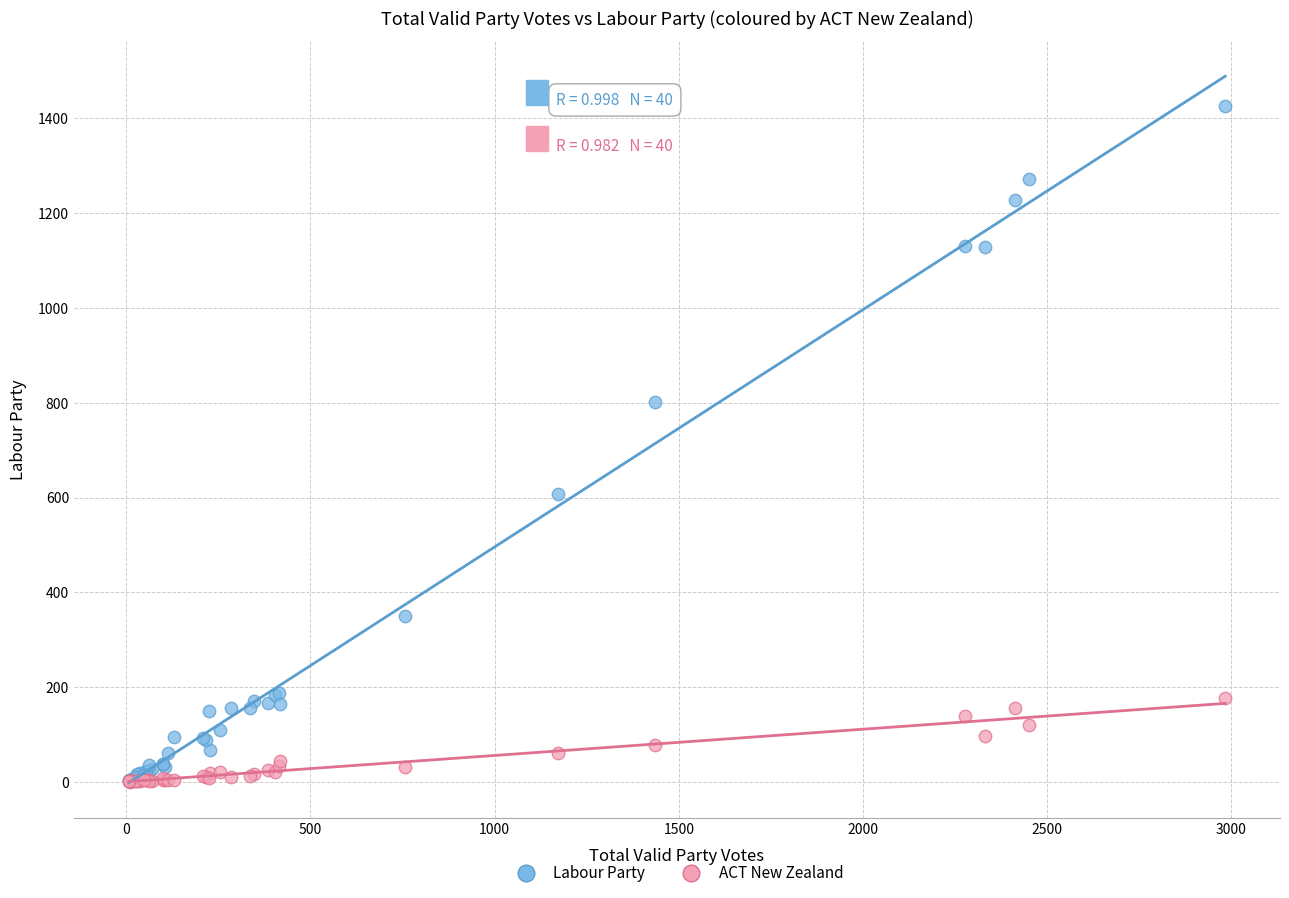

In the Labour Party series, what Y value is closest to 713?

801